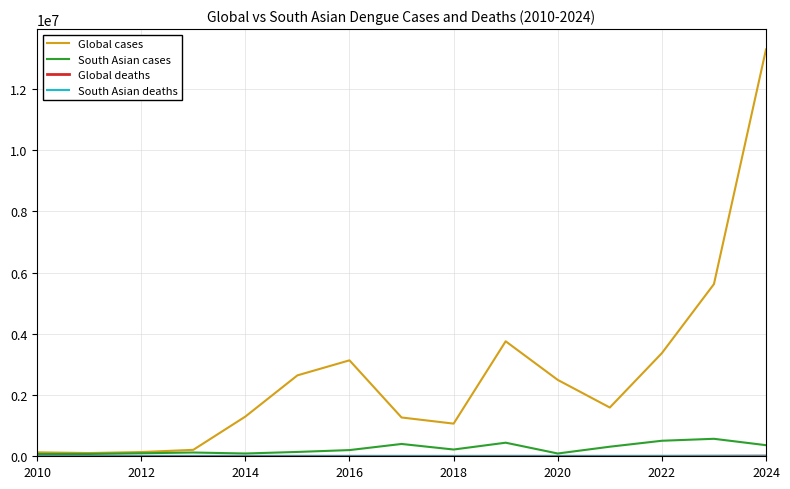

Which series has the largest total across all categories?

Global cases